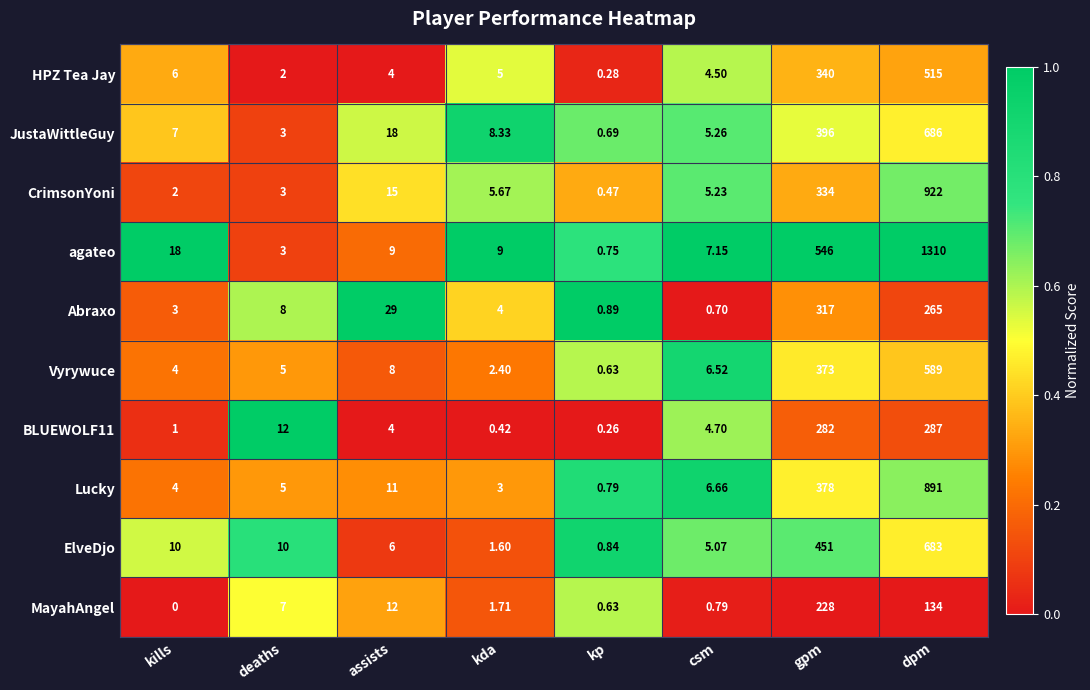

Which category has the highest value in the JustaWittleGuy series?

dpm